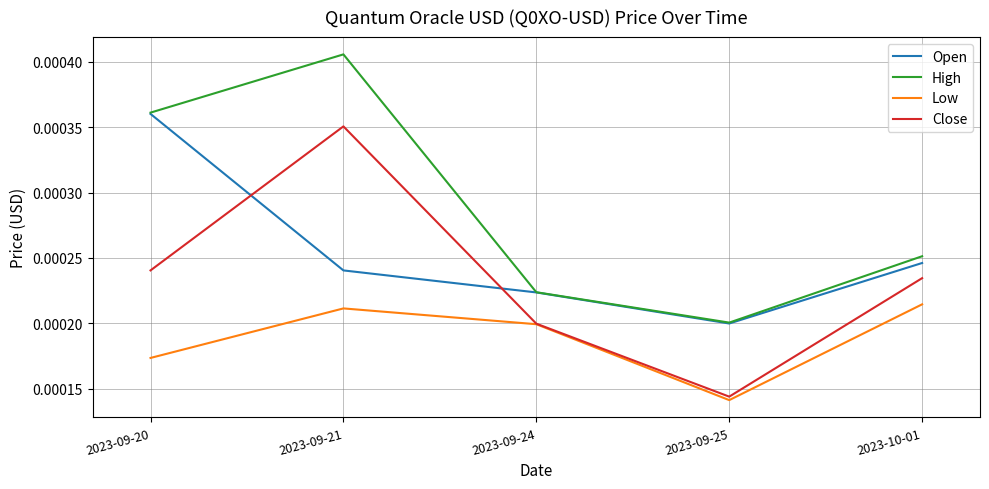

What are all the series names shown in the legend?

Open, High, Low, Close